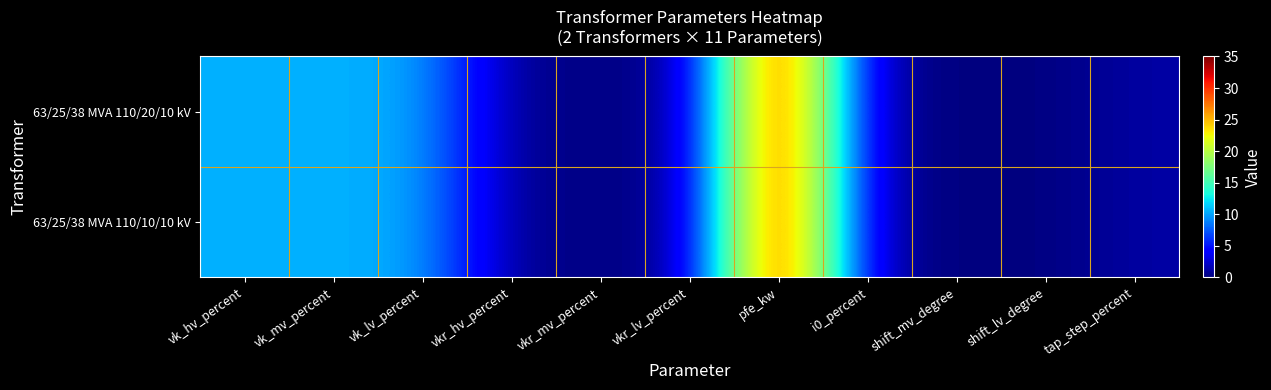

Reading left to right, what are all the values shown in this chart?

63/25/38 MVA 110/20/10 kV: vk_hv_percent=10.4	vk_mv_percent=10.4	vk_lv_percent=10.4	vkr_hv_percent=0.3	vkr_mv_percent=0.3	vkr_lv_percent=0.3	pfe_kw=35.0	i0_percent=0.9	shift_mv_degree=0.0	shift_lv_degree=0.0	tap_step_percent=1.2
63/25/38 MVA 110/10/10 kV: vk_hv_percent=10.4	vk_mv_percent=10.4	vk_lv_percent=10.4	vkr_hv_percent=0.3	vkr_mv_percent=0.3	vkr_lv_percent=0.3	pfe_kw=35.0	i0_percent=0.9	shift_mv_degree=0.0	shift_lv_degree=0.0	tap_step_percent=1.2